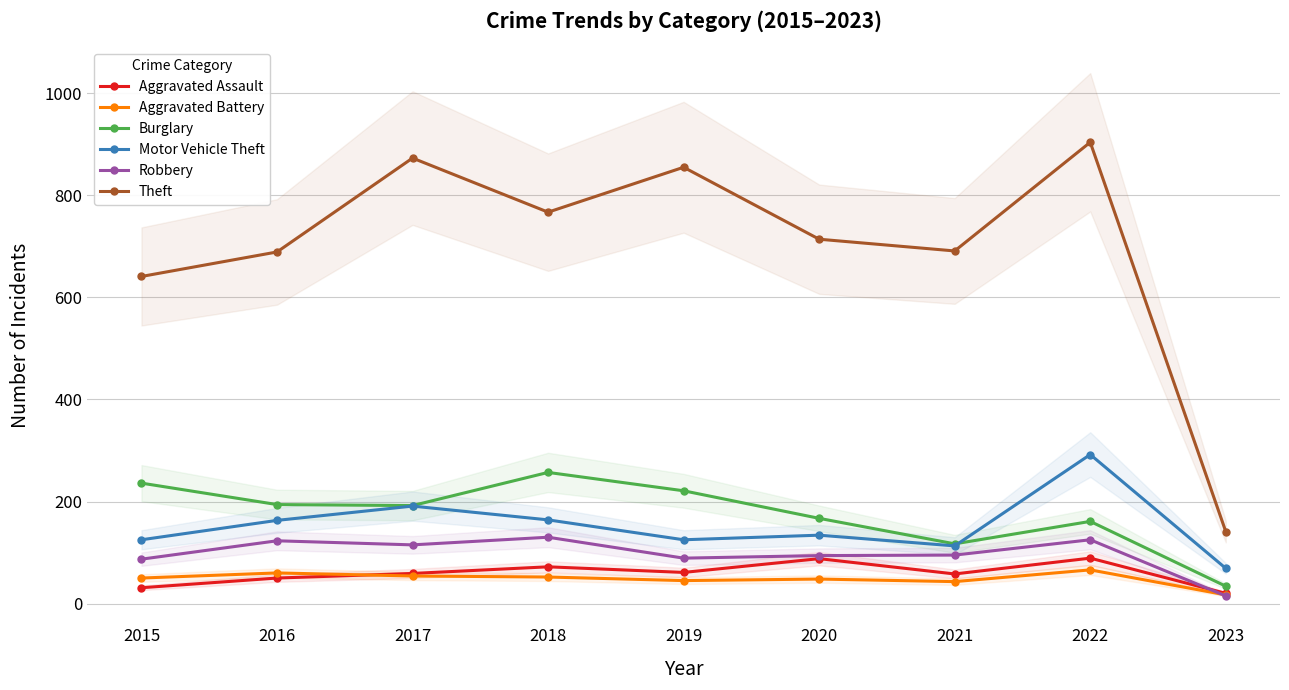

How many values in the Robbery series exceed 95?

4